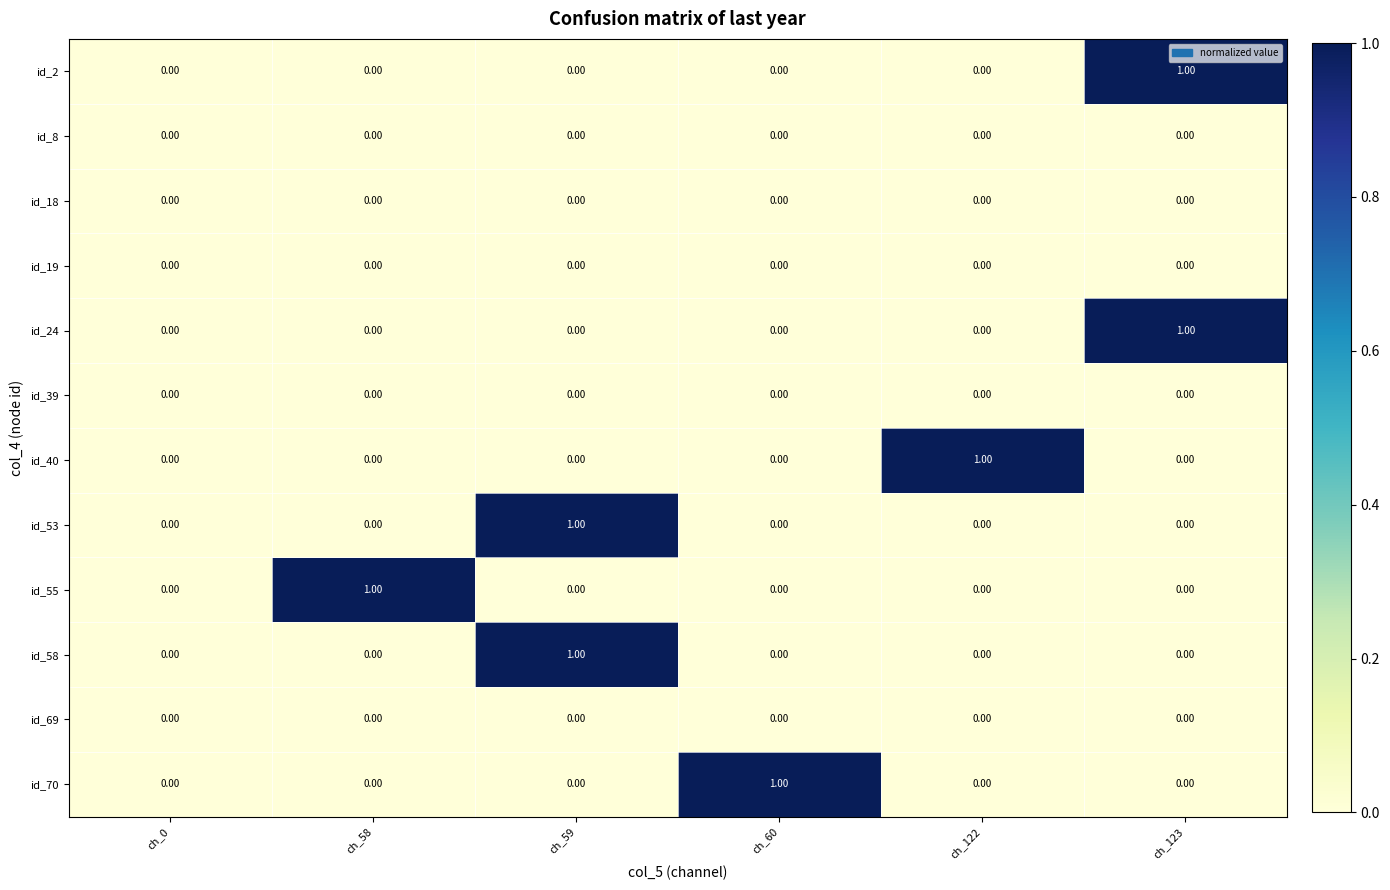

Is the value of id_8 at ch_122 greater than the value of id_70 at ch_60?

No